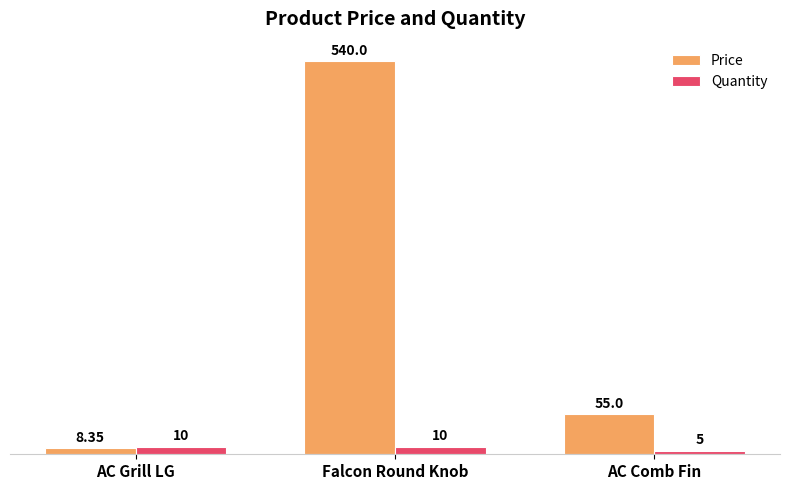

What is the label of the 1st bar from the left?

AC Grill LG